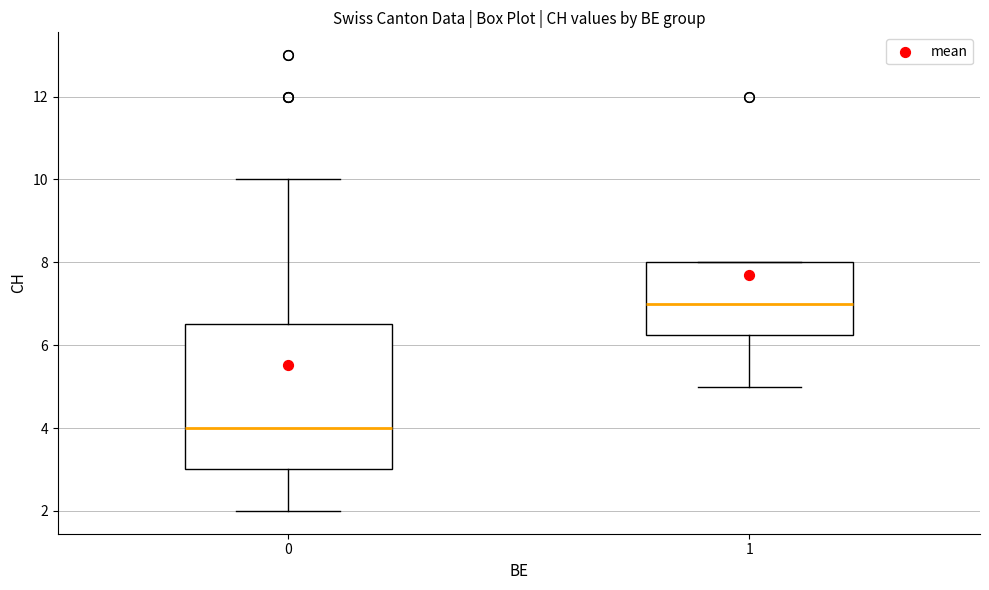

Which box is the tallest, from its lower edge to its upper edge?

0